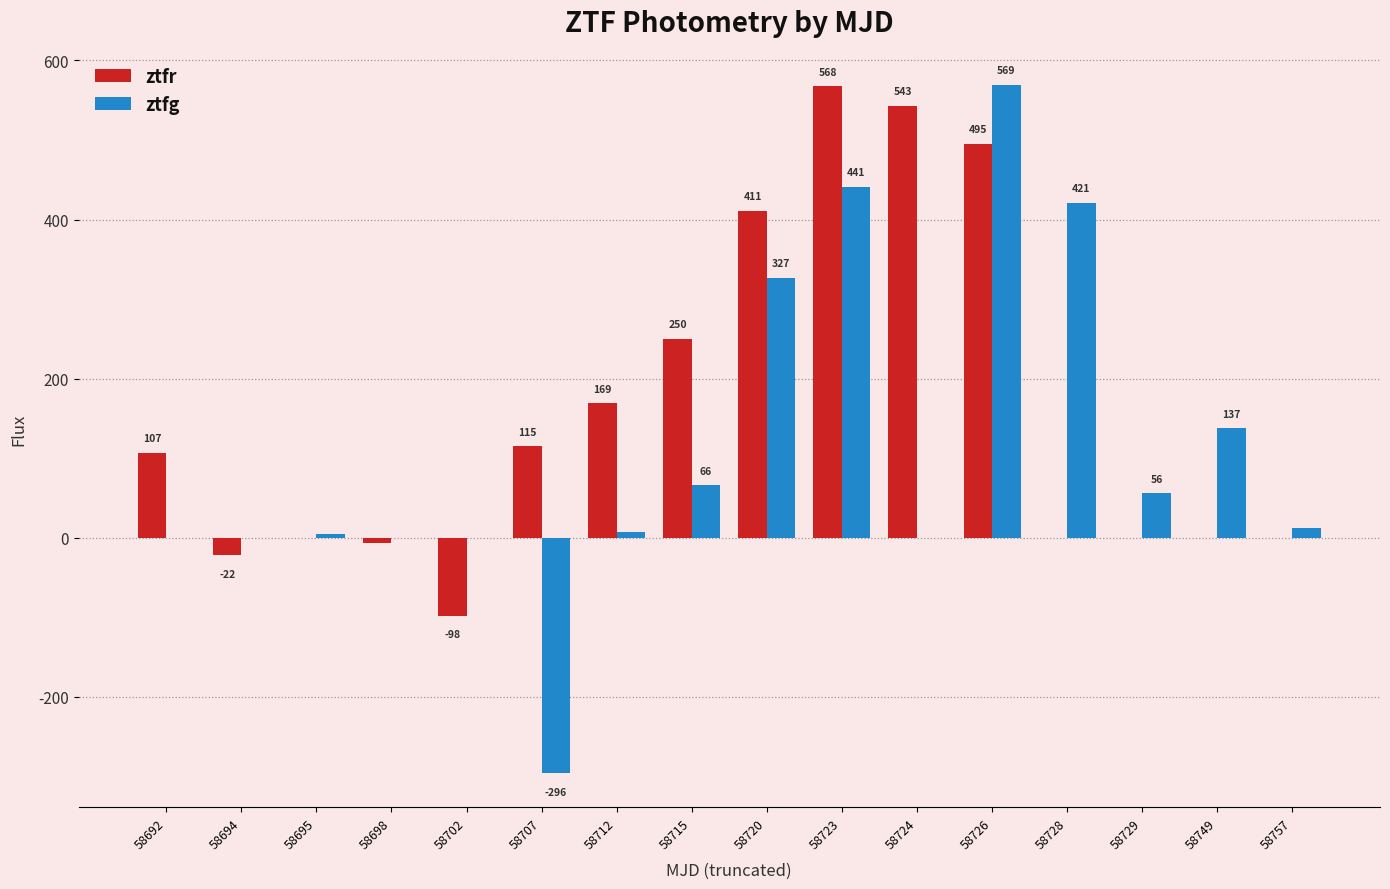

What is the sum of the ztfg values at 58729 and 58692?

56.0